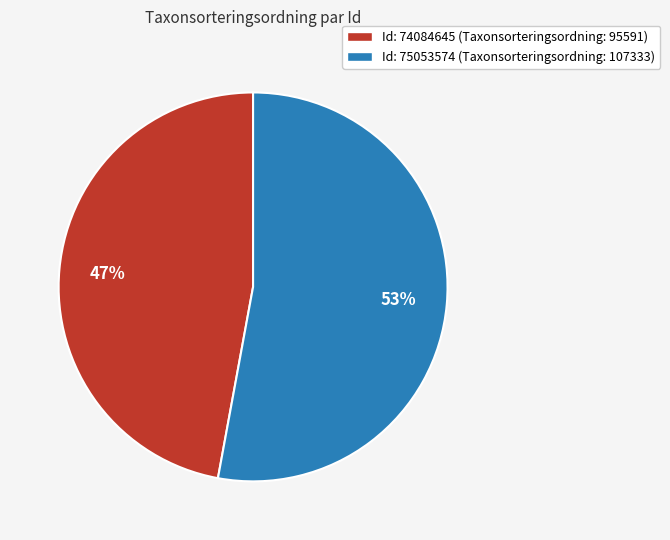

Is there any slice that represents more than half of the pie?

Yes